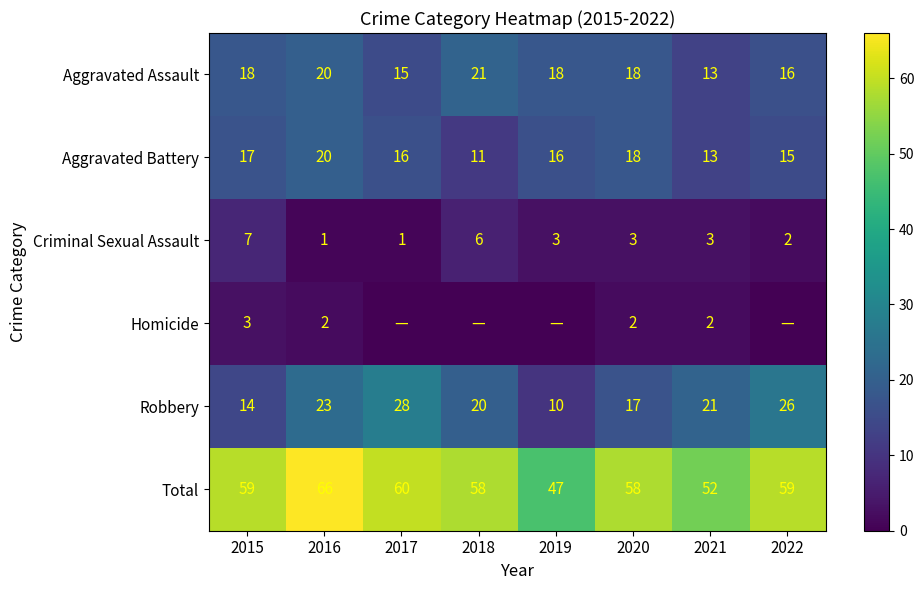

True or false: Aggravated Battery has a value of 13 at 2021.

True